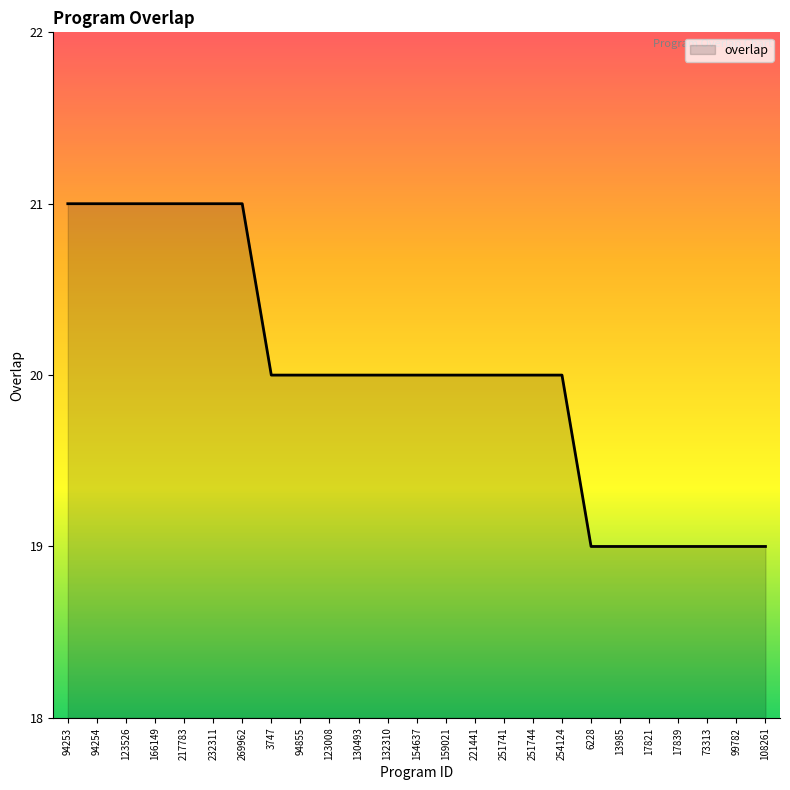

What position from the left is 217783?

5